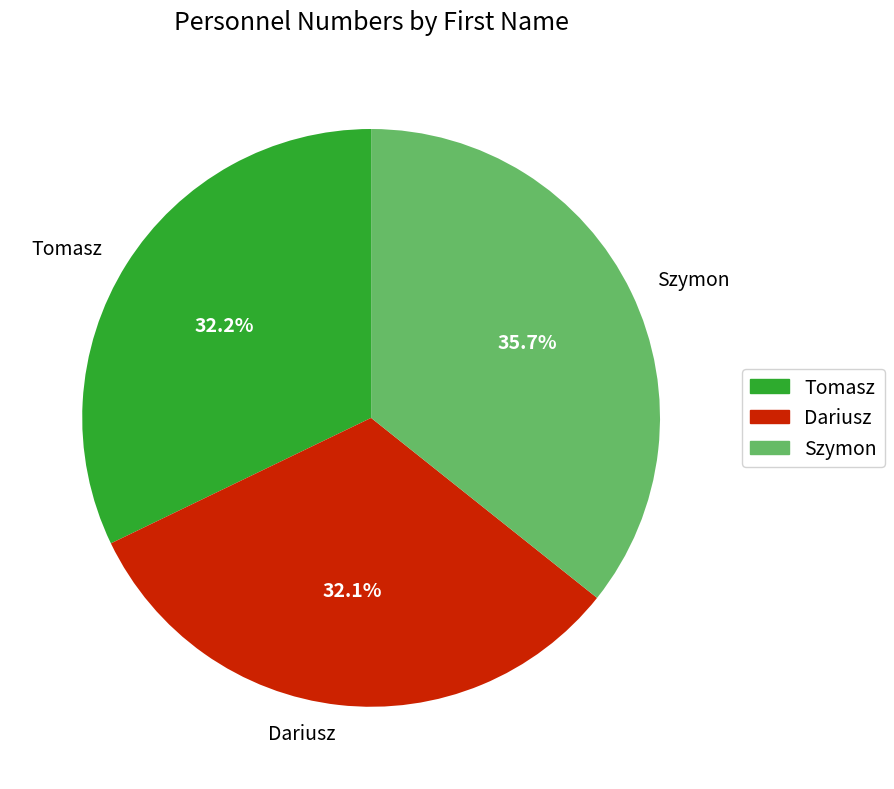

Is the sum of Tomasz and Szymon greater than half?

Yes